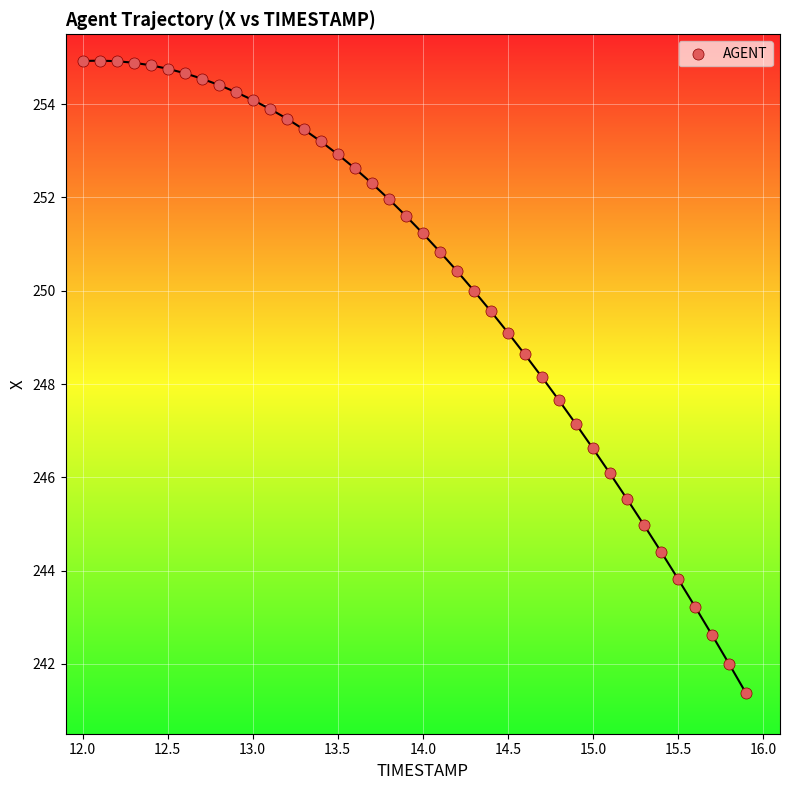

What Y value in the scatter plot is closest to 248?

248.2